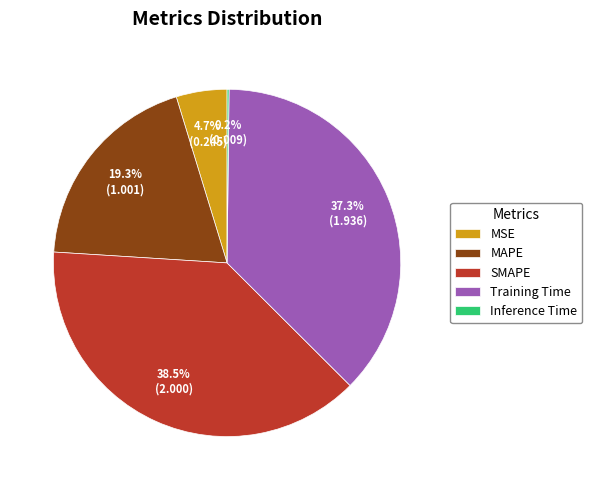

Which slice is the largest?

SMAPE